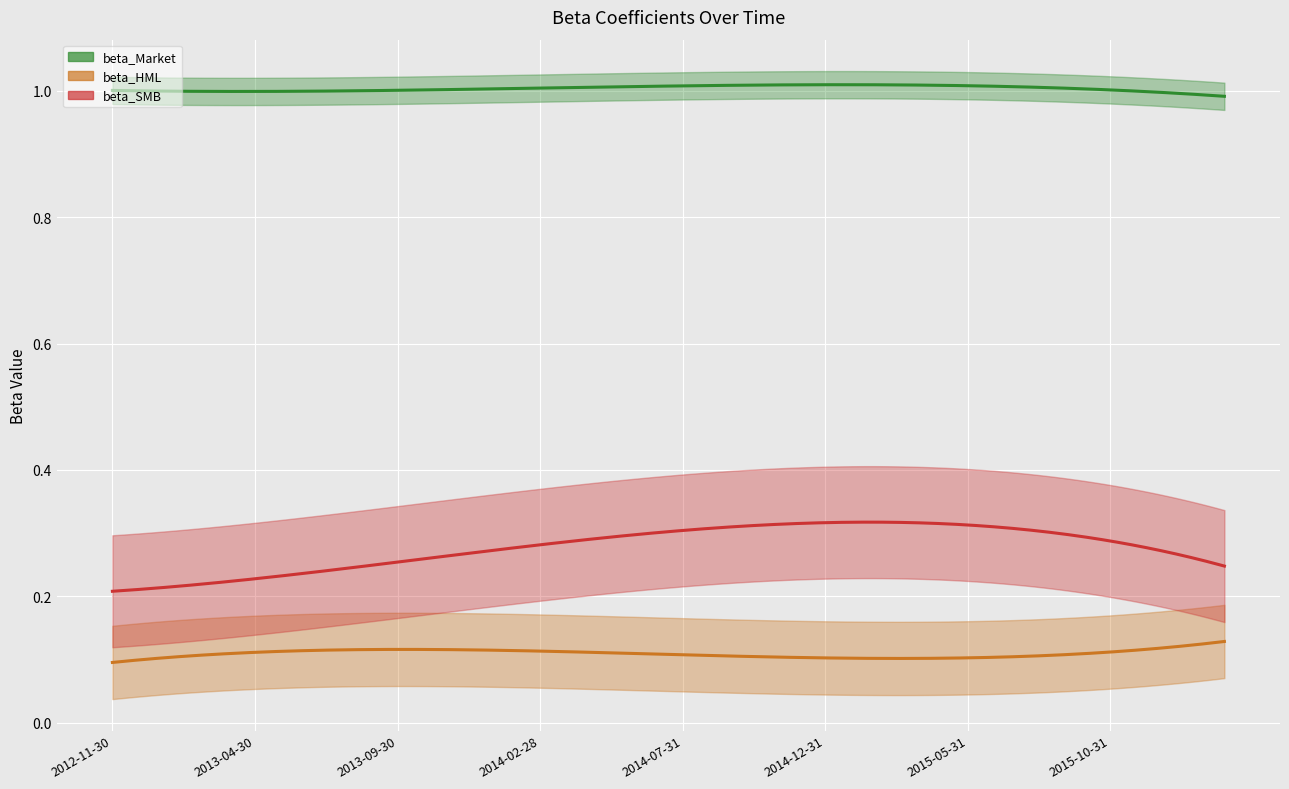

What is the spread (max minus min) of values at 2015-06-30?

0.9